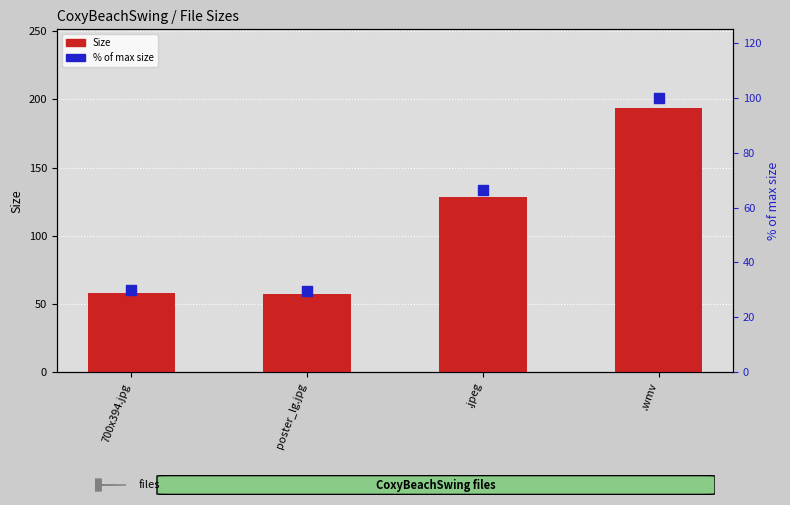

At which category is the sum across all series the highest?

.wmv